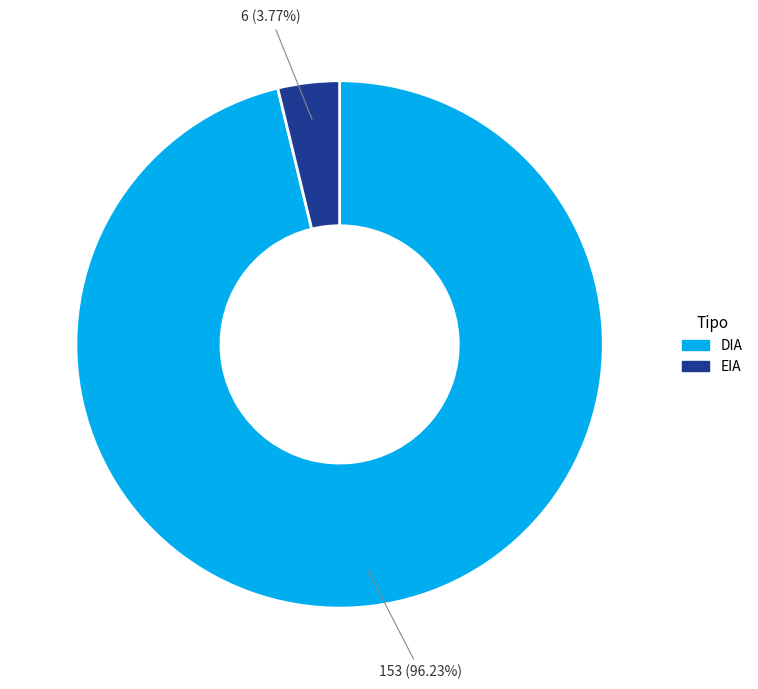

The DIA slice represents 82% of the pie. True or false?

False